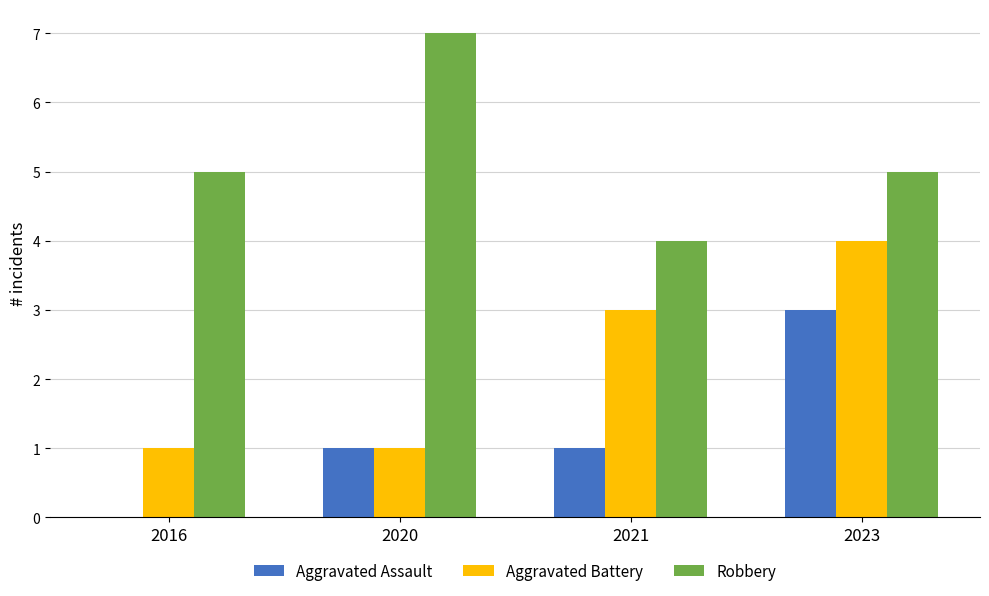

Is the value of Robbery at 2021 greater than the value of Aggravated Battery at 2016?

Yes